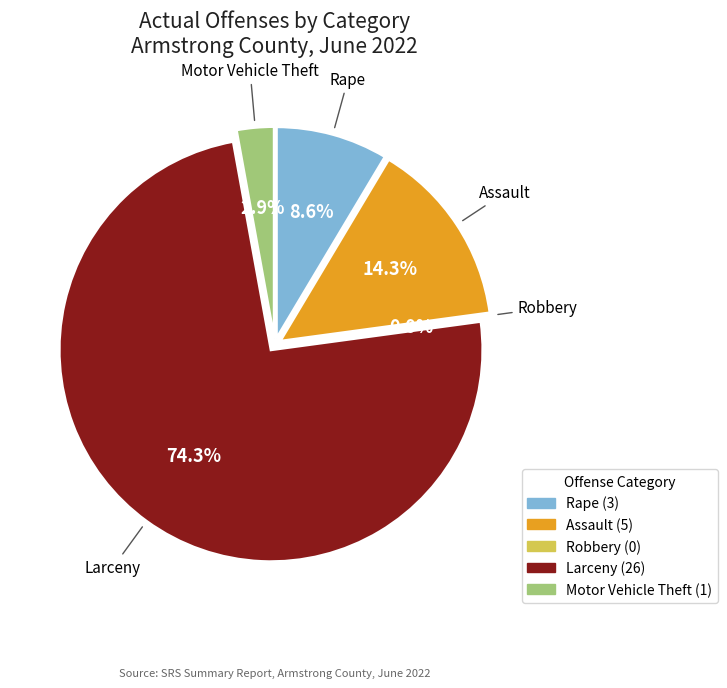

Which slice represents more than half of the pie?

Larceny